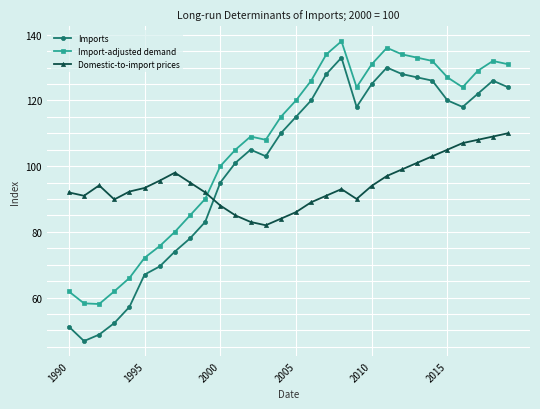

What is the difference between the maximum and minimum values in the Import-adjusted demand series?

80.0